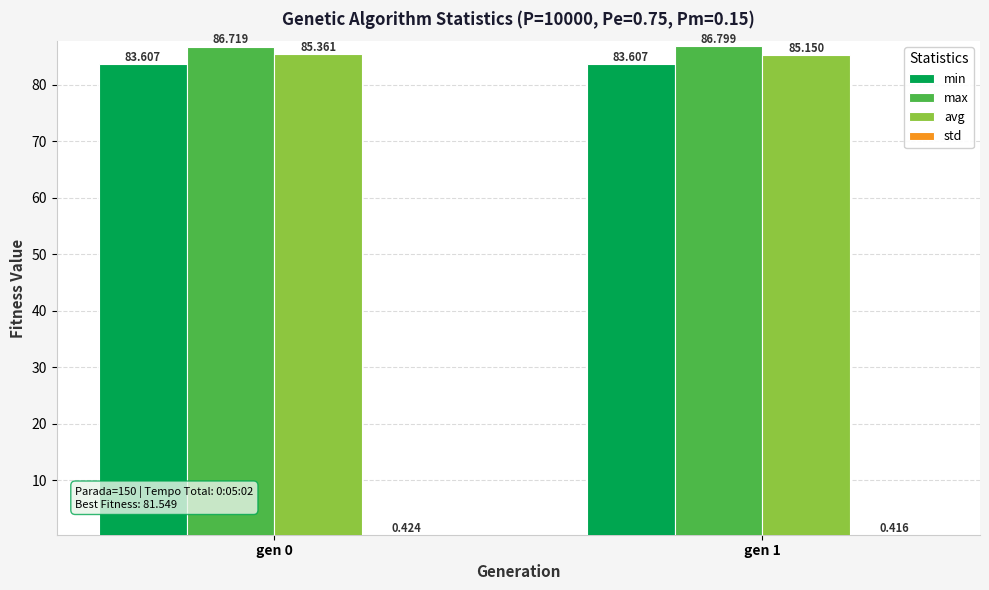

What is the spread (max minus min) of values at gen 0?

86.3